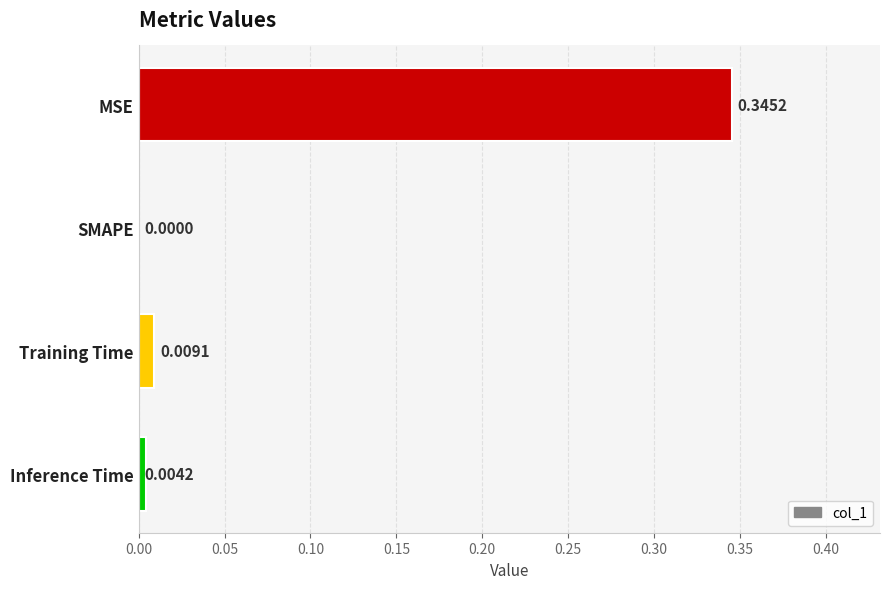

At which category does the chart reach its peak across all series?

MSE